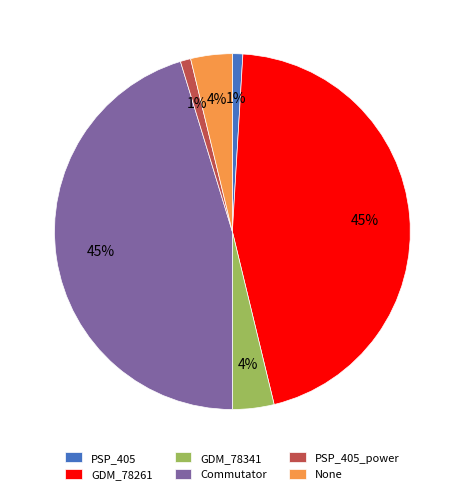

Does GDM_78341 represent more than half of the total?

No